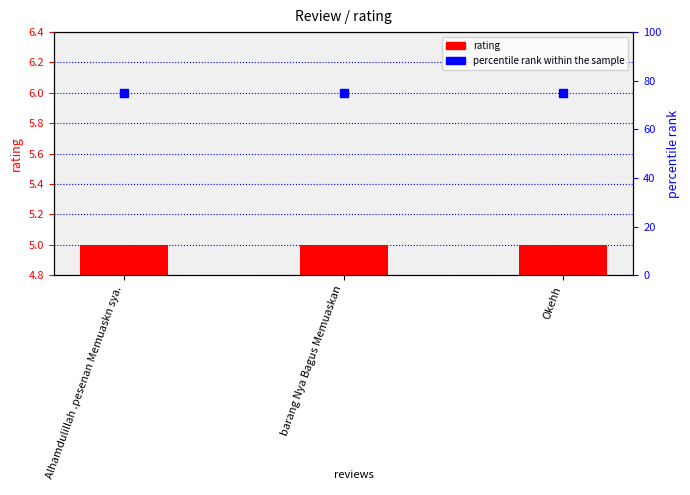

Which series contains the lowest Y value?

rating